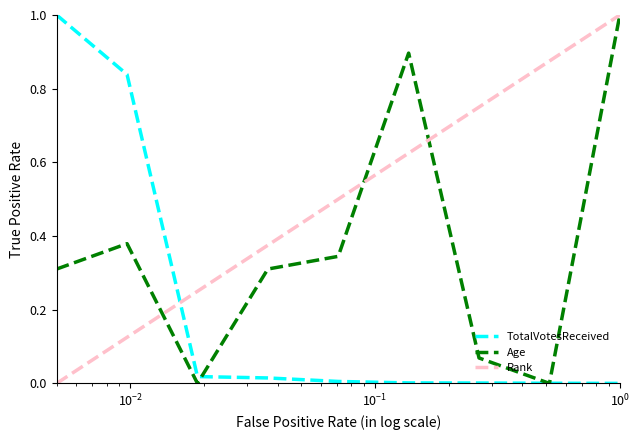

What is the greatest value displayed?

1.0